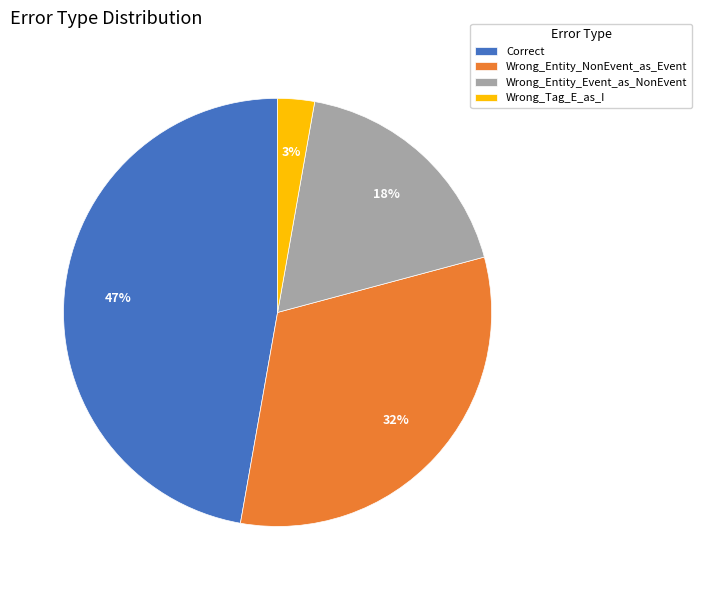

How many slices are in this pie chart?

4